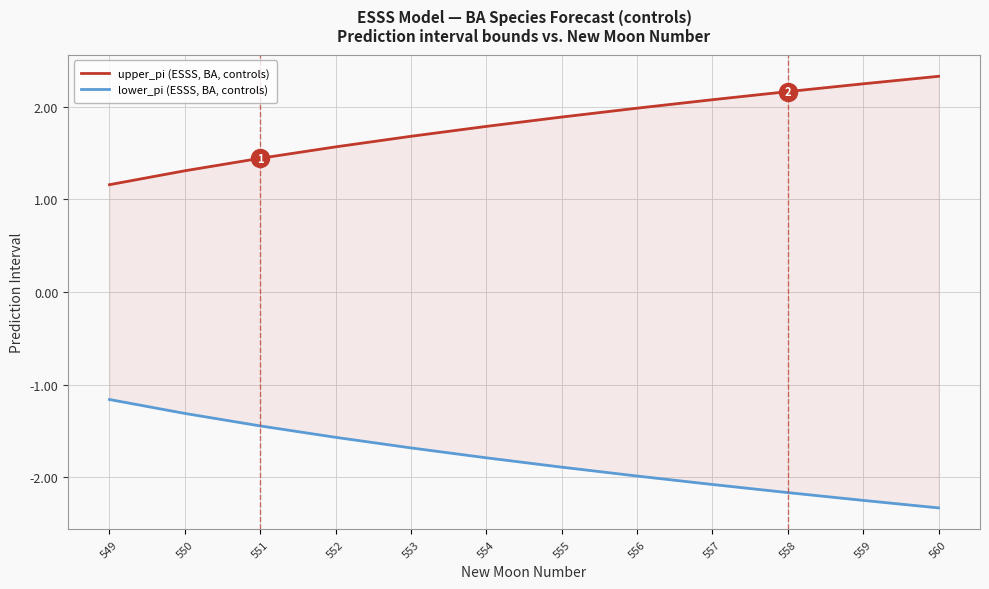

At 550, list the series in order from largest to smallest.

upper_pi (ESSS, BA, controls), lower_pi (ESSS, BA, controls)